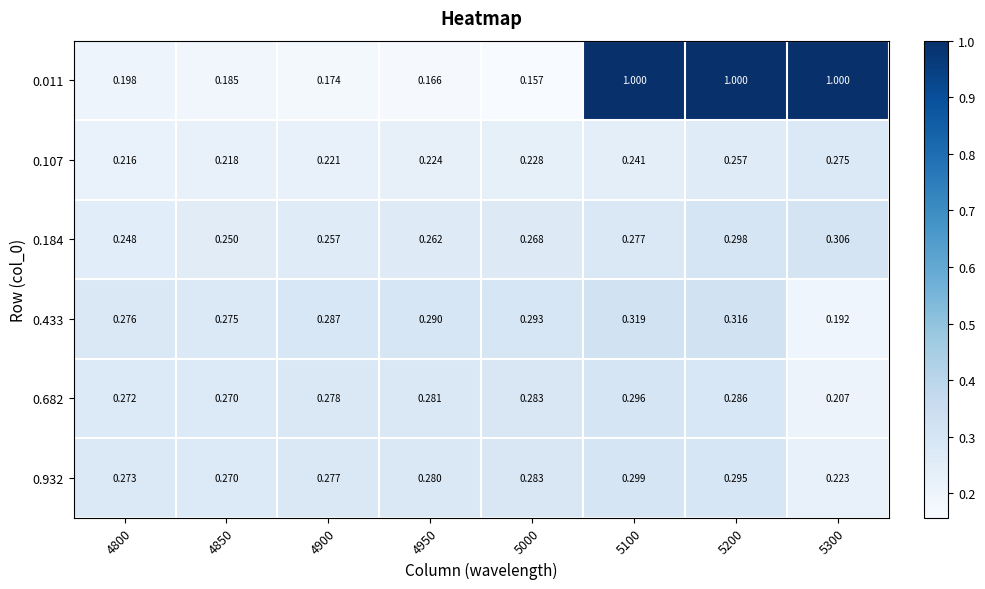

Is the value of 0.932 at 4850 greater than the value of 0.184 at 4900?

Yes